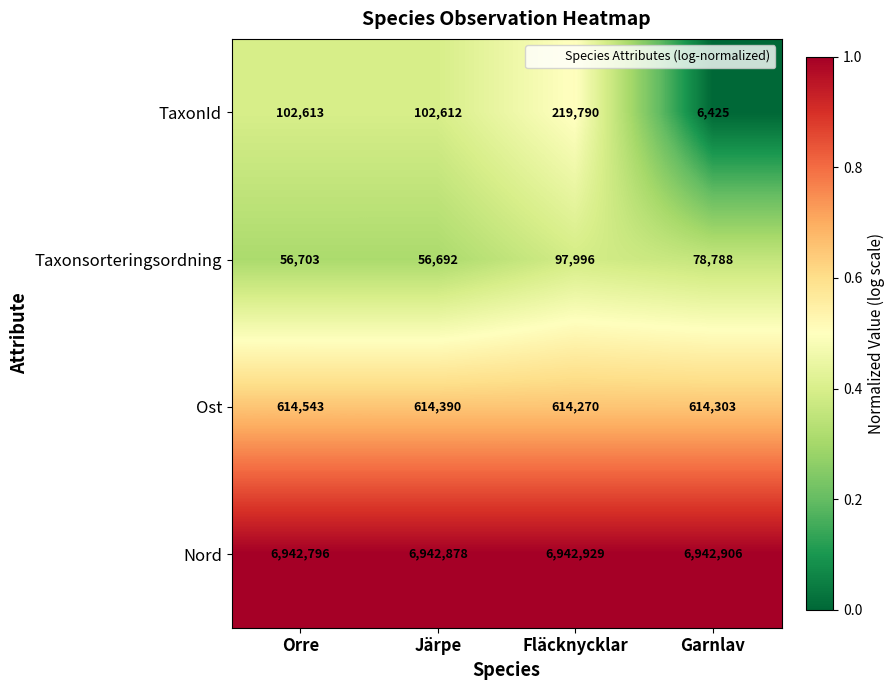

Between Orre and Järpe, which series saw the biggest shift?

Ost